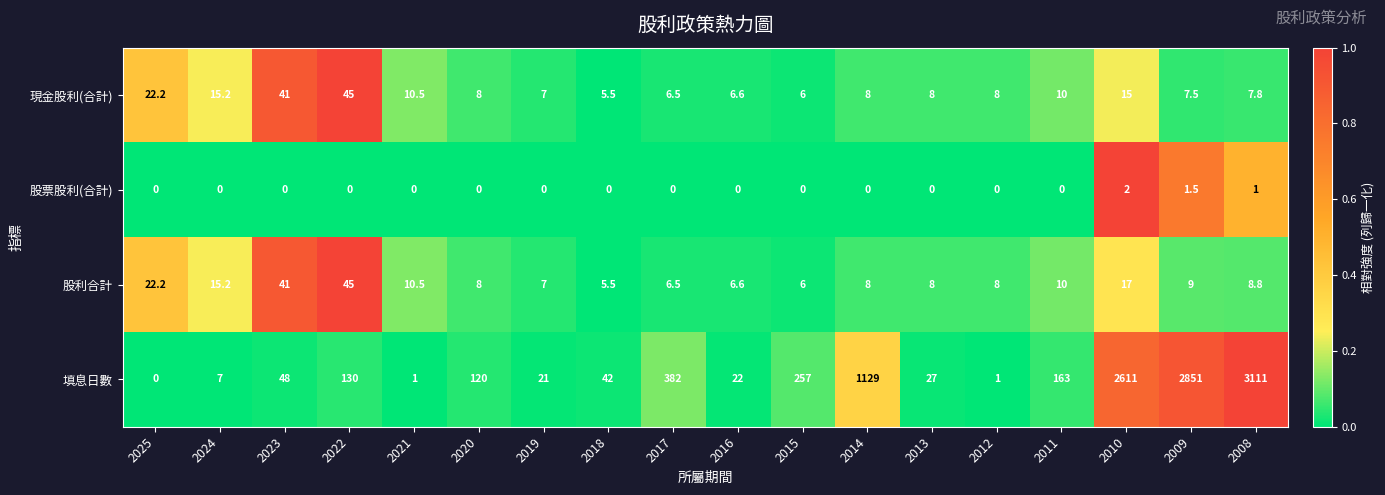

How many 股票股利(合計) values are between 0 and 1?

16